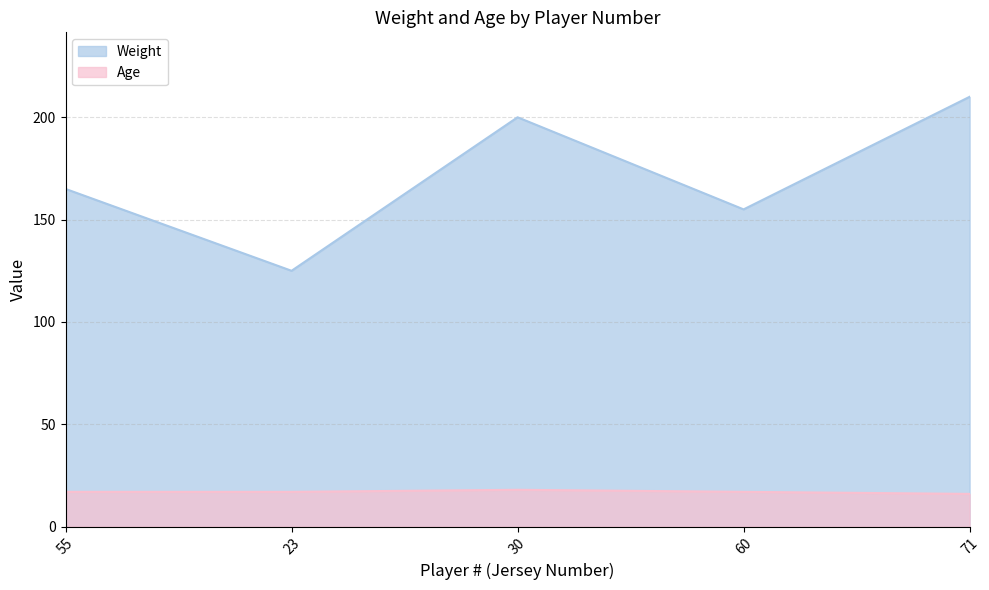

True or false: Weight and Age cross at least once.

False